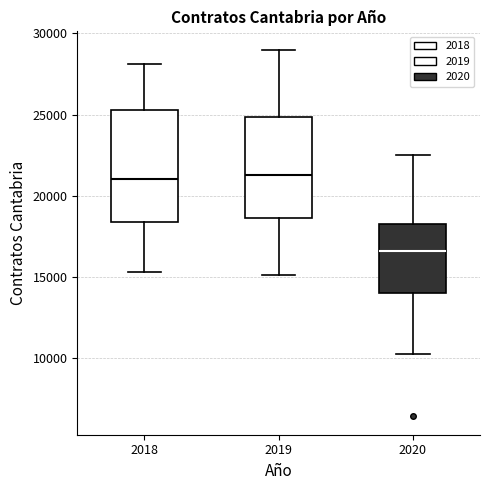

Reading left to right, read every box against the y-axis: the position of its median line, the range the box covers, and the ends of its whiskers. The values are not printed on the chart, so give them approximately, as read against the axis.

2018: median 21000, box 18500 to 25500, whiskers 15500 to 28000
2019: median 21500, box 18500 to 25000, whiskers 15000 to 29000
2020: median 16500, box 14000 to 18000, whiskers 10500 to 22500